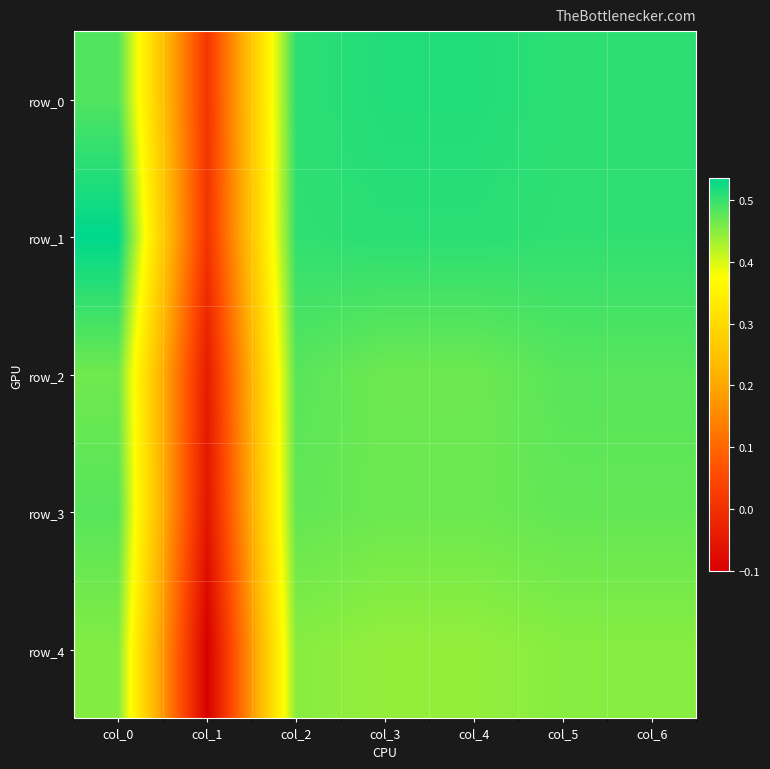

Reading left to right, transcribe all the data shown in this chart.

row_0: 0.5	0.0	0.5	0.5	0.5	0.5	0.5
row_1: 0.5	0.0	0.5	0.5	0.5	0.5	0.5
row_2: 0.5	-0.0	0.5	0.5	0.5	0.5	0.5
row_3: 0.5	-0.1	0.5	0.5	0.5	0.5	0.5
row_4: 0.5	-0.1	0.4	0.4	0.4	0.4	0.4